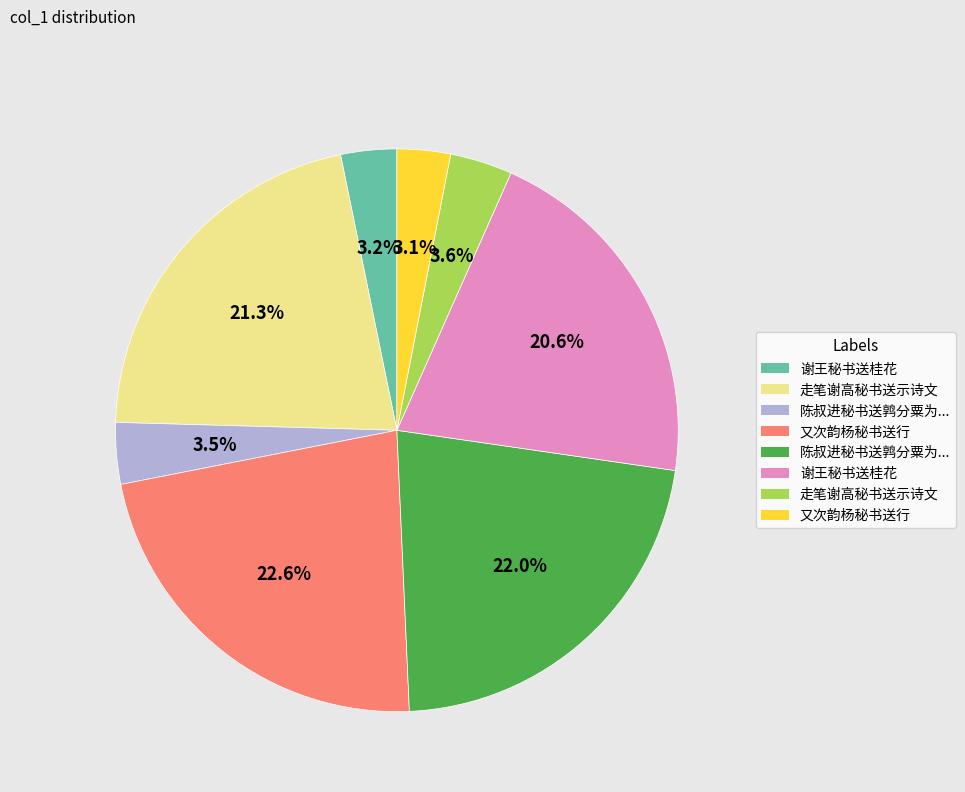

Does any single category account for the majority?

No